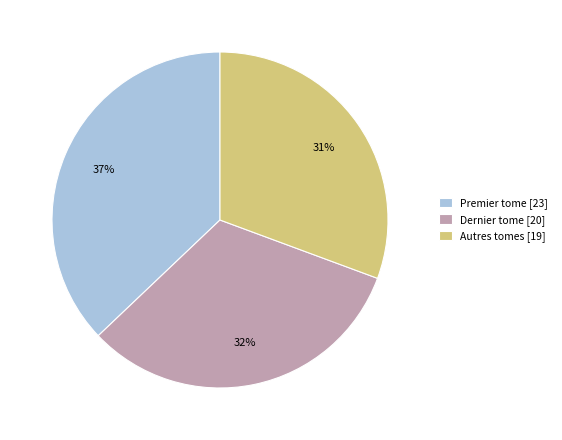

Does Autres tomes represent more than half of the total?

No